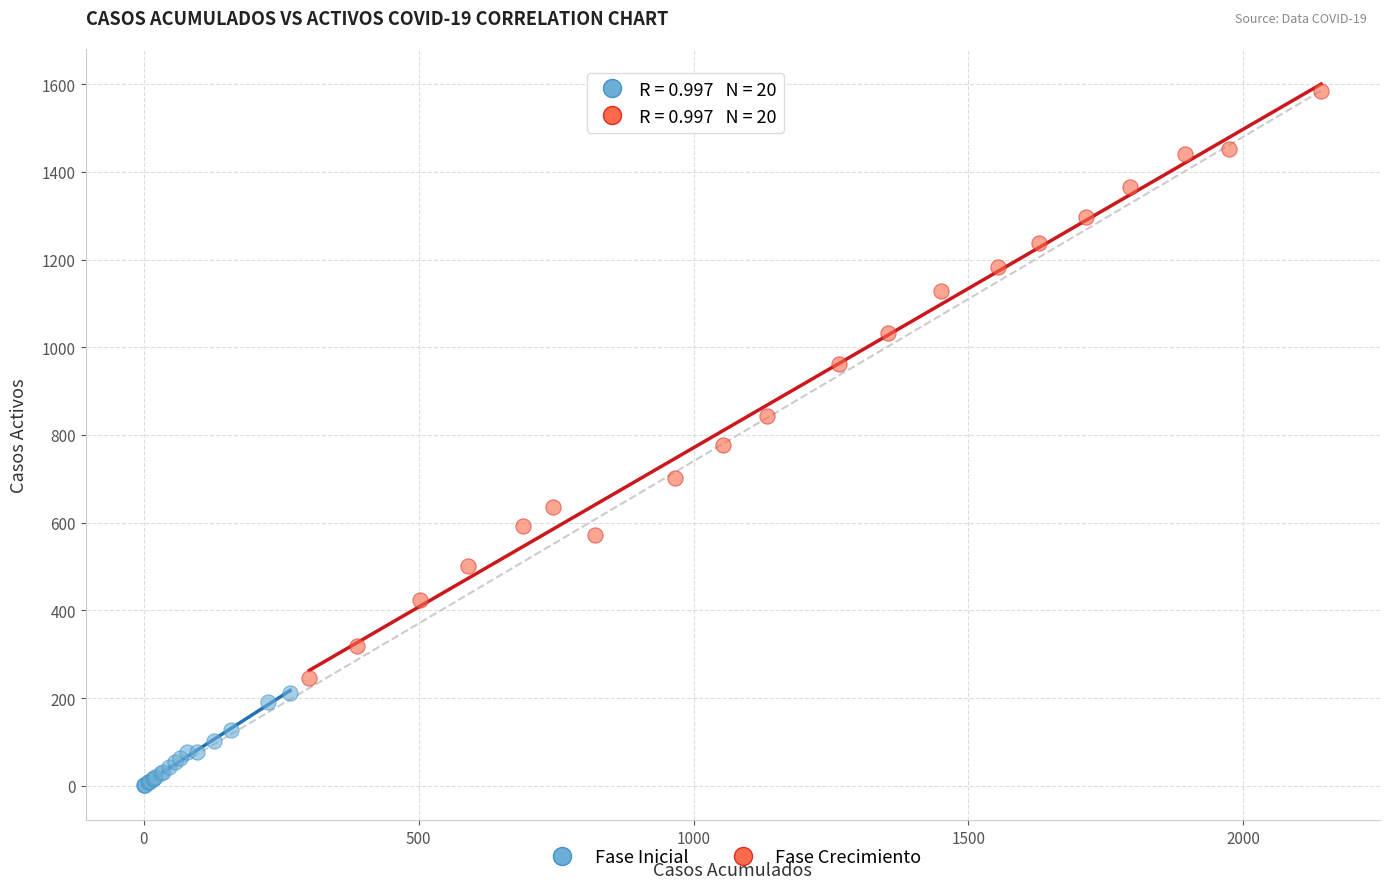

Which series reaches the minimum Y coordinate?

Fase Inicial